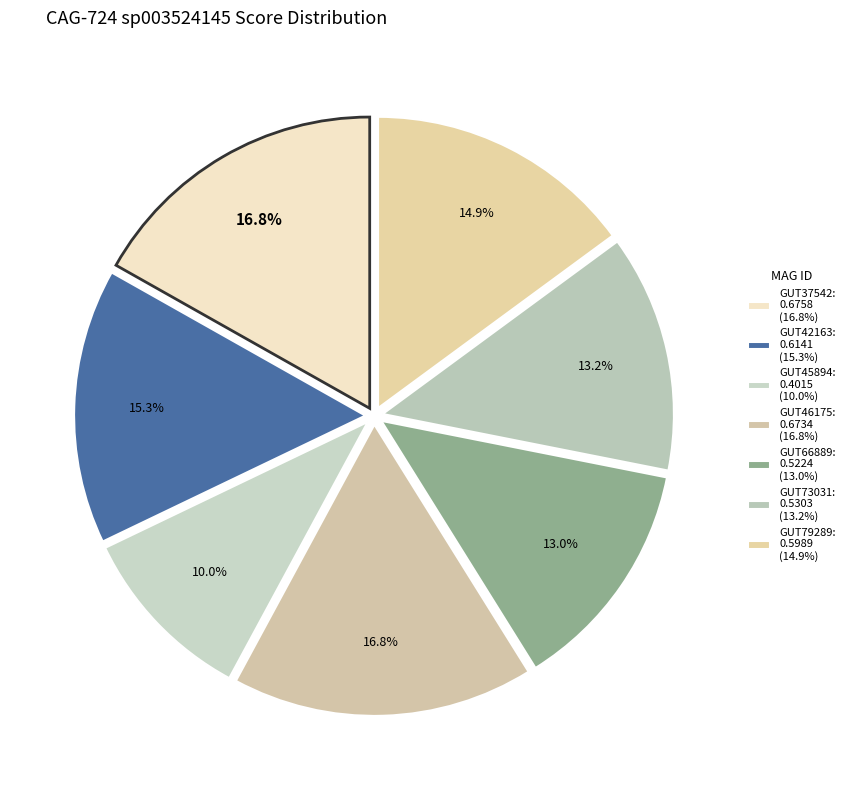

Which category has the biggest portion of the pie?

even_MAG-GUT37542.fa